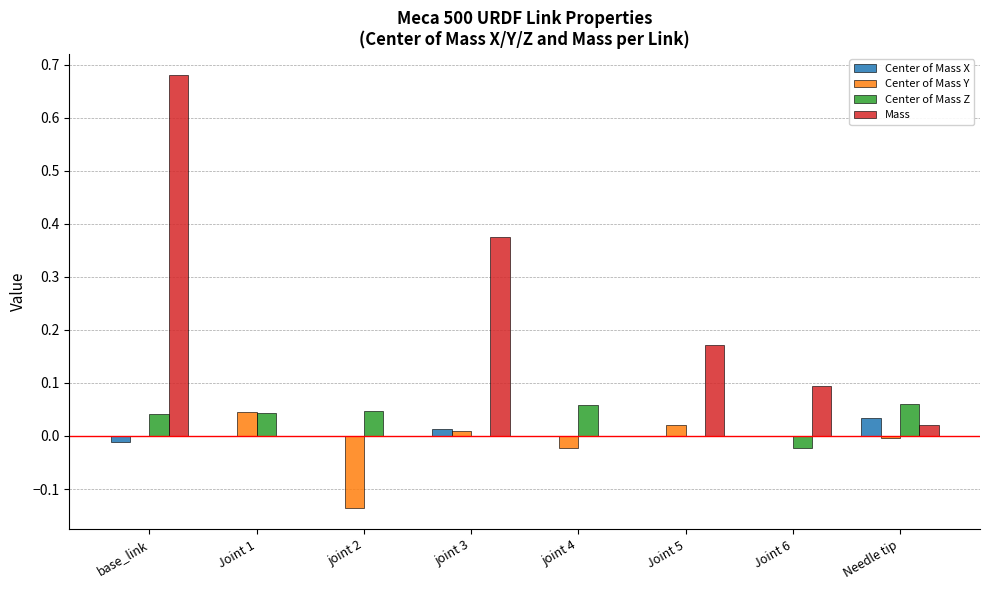

Which series has the largest total across all categories?

Mass